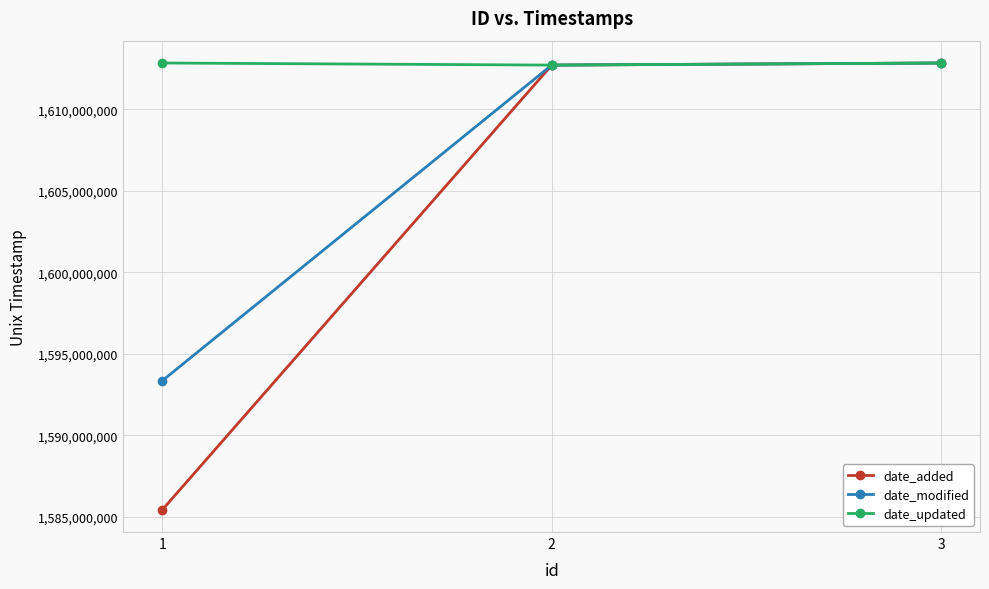

What is the minimum value shown in the chart?

1585426667